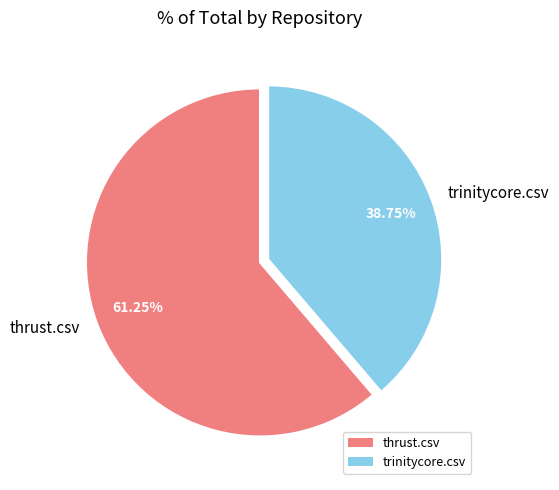

Count the number of slices in the pie.

2